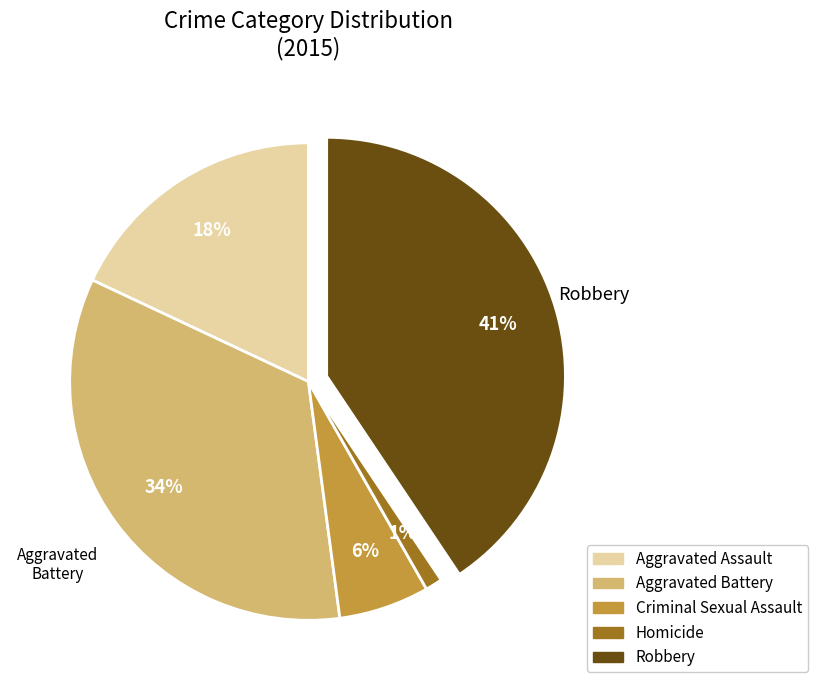

Count the number of slices in the pie.

5